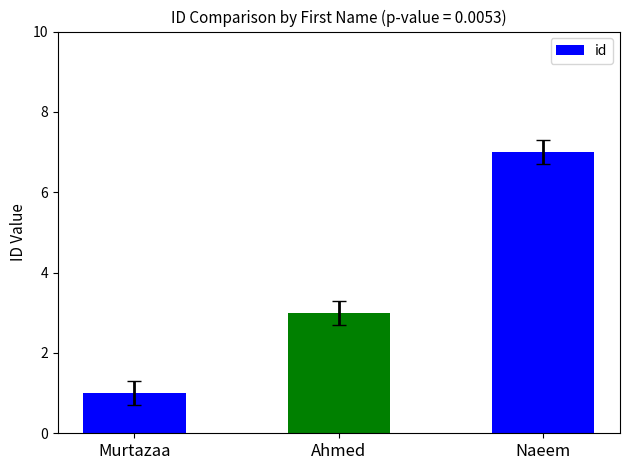

Is it true that the value at Murtazaa is 1?

True